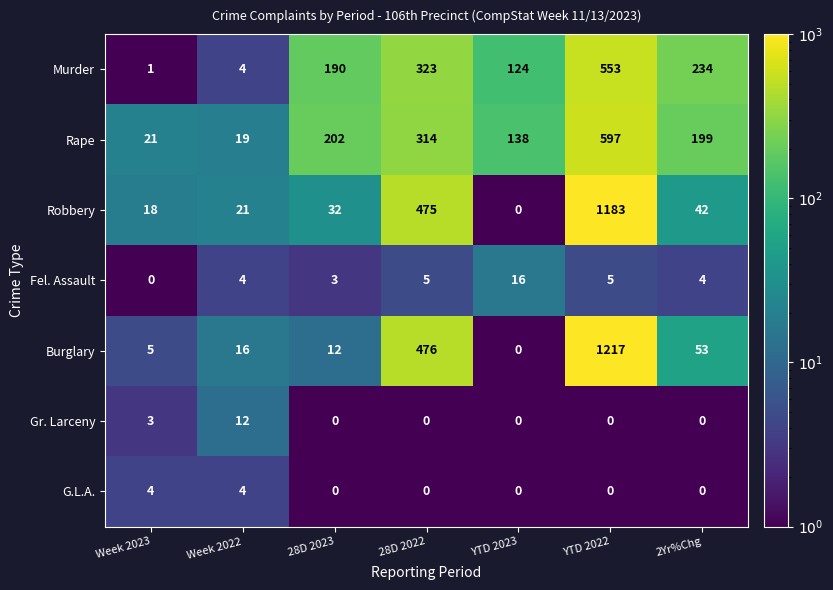

Between Week 2022 and YTD 2023, which series saw the biggest shift?

Murder